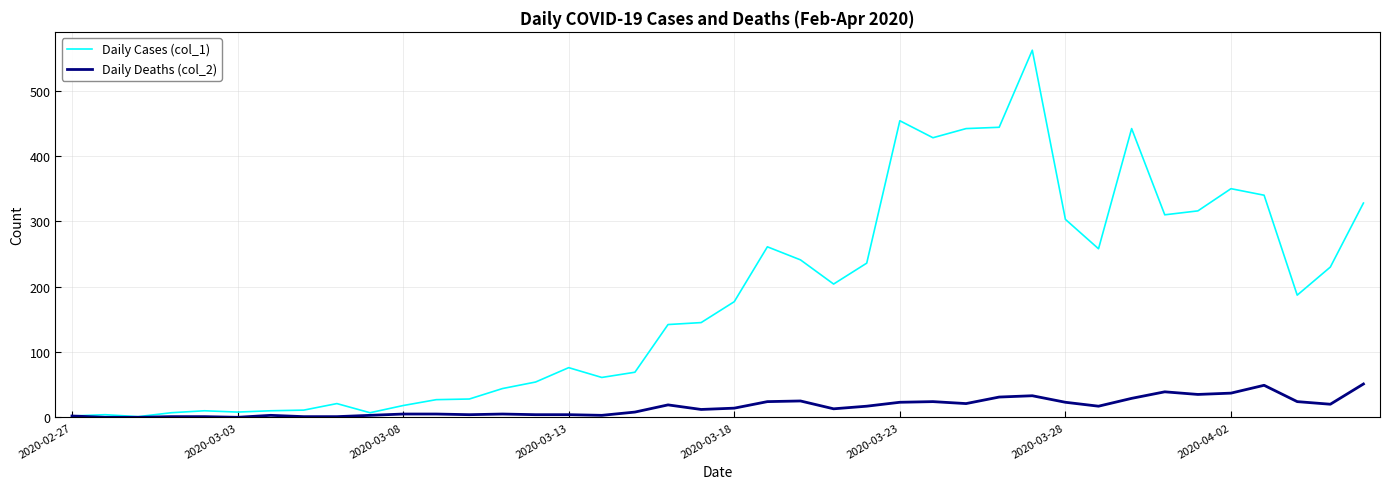

What is the difference between the second highest and minimum values in the Daily Cases (col_1) series?

453